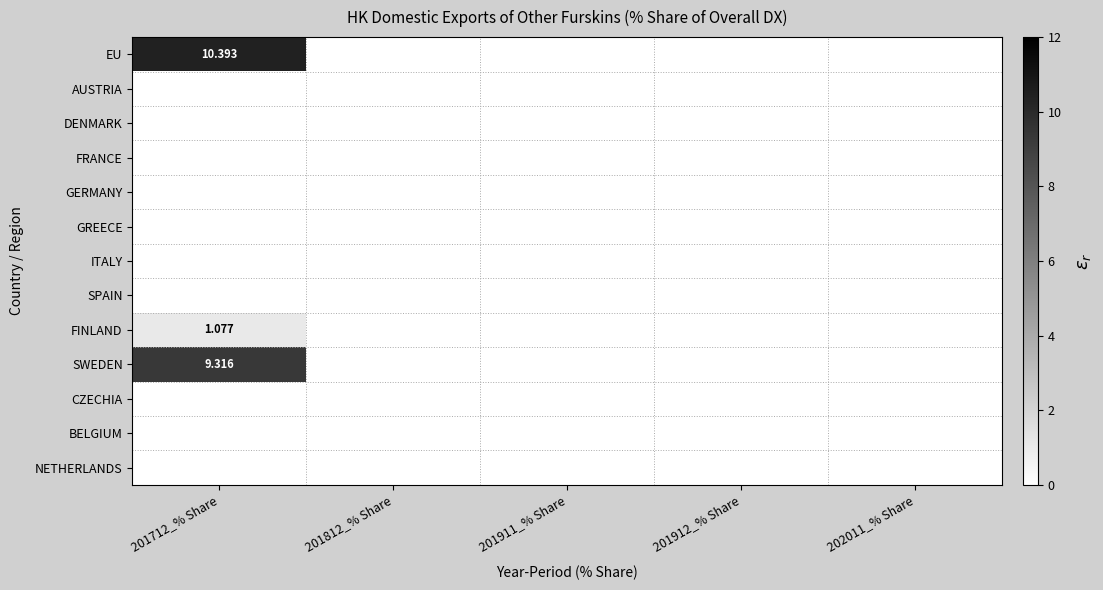

Count the number of categories in the chart.

5